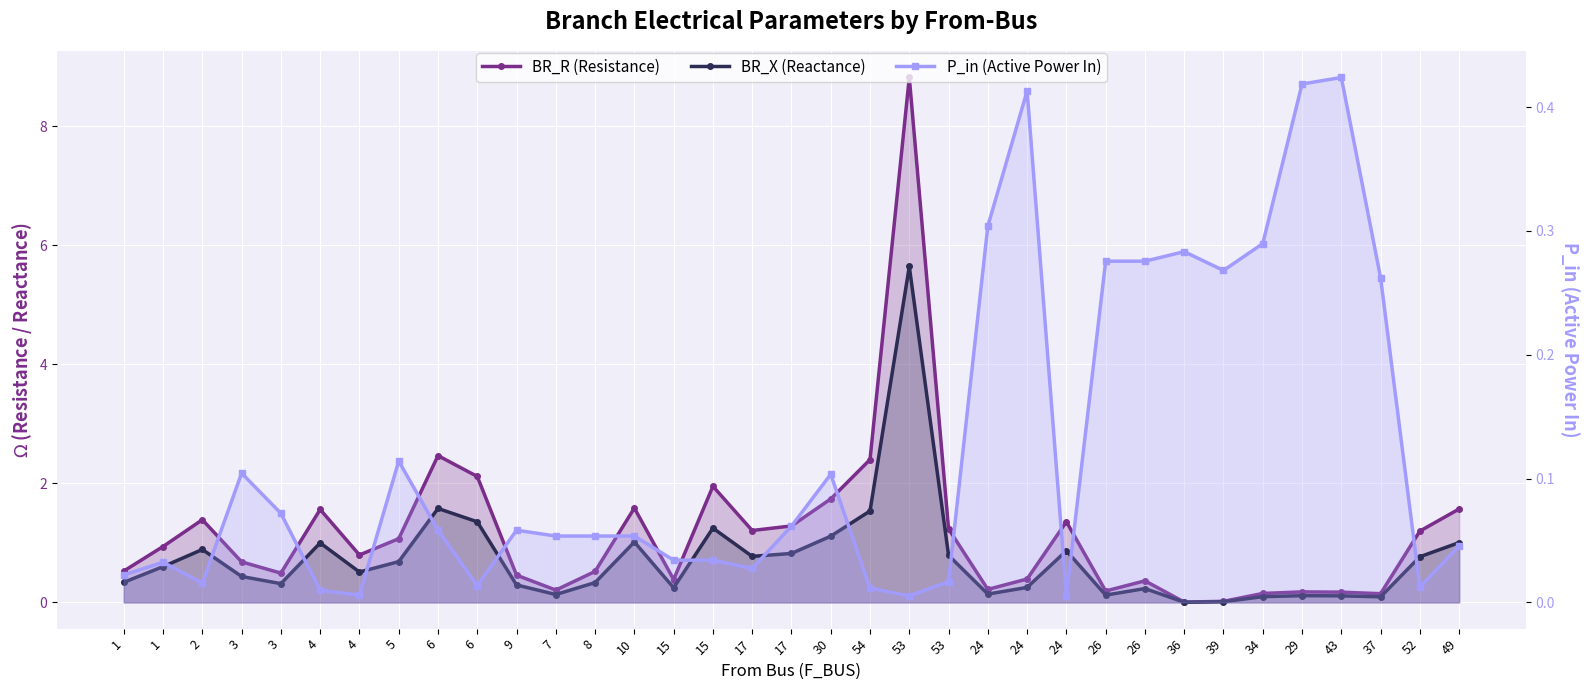

Which category has the highest value across all series?

53